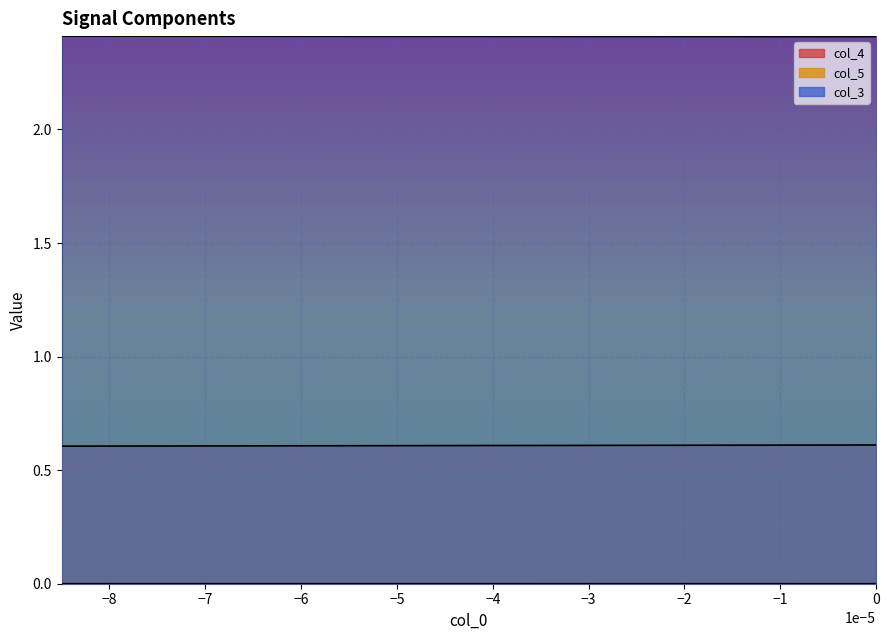

How many lines are shown in the chart?

3